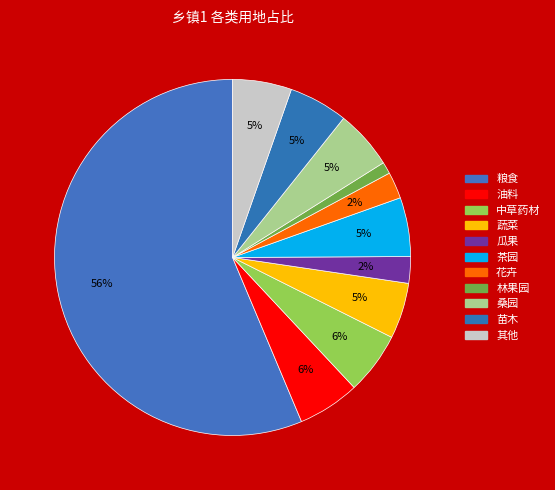

The 茶园 slice represents 5% of the pie. True or false?

True